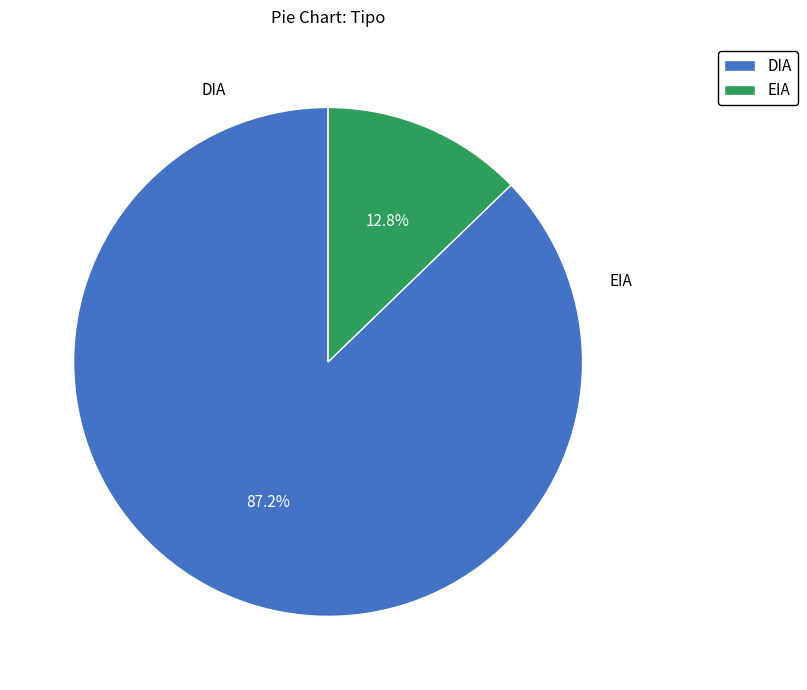

How much of the chart is everything except EIA?

87.2%